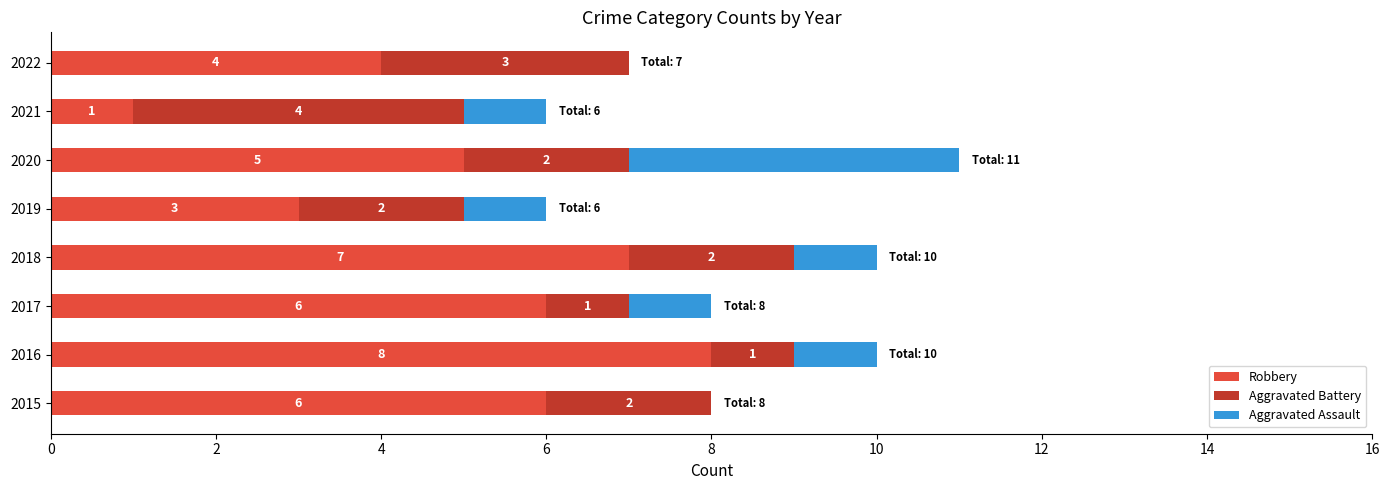

What is the total value across all series at 2015?

8